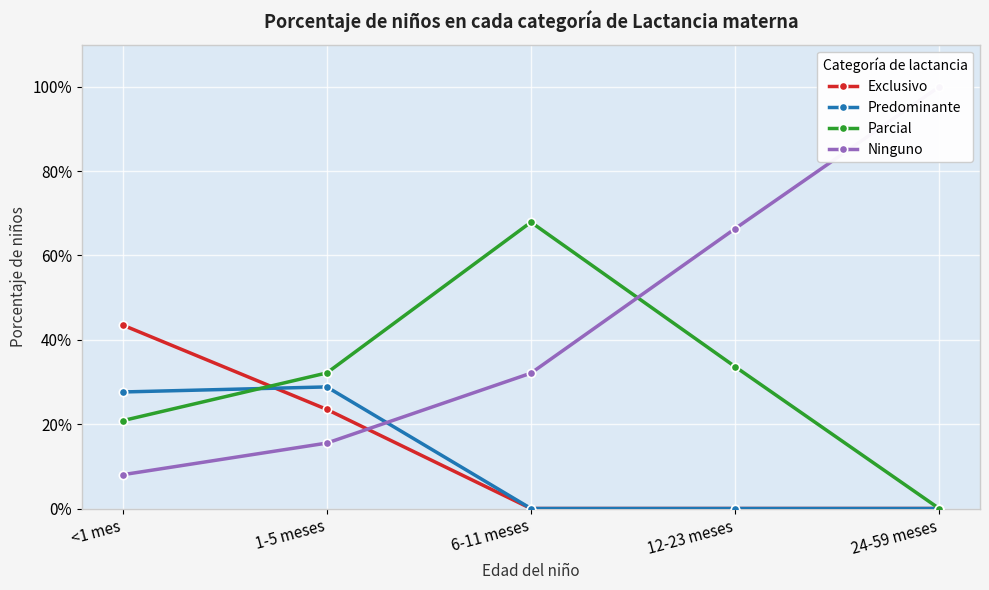

What is the maximum value shown in the chart?

1.0